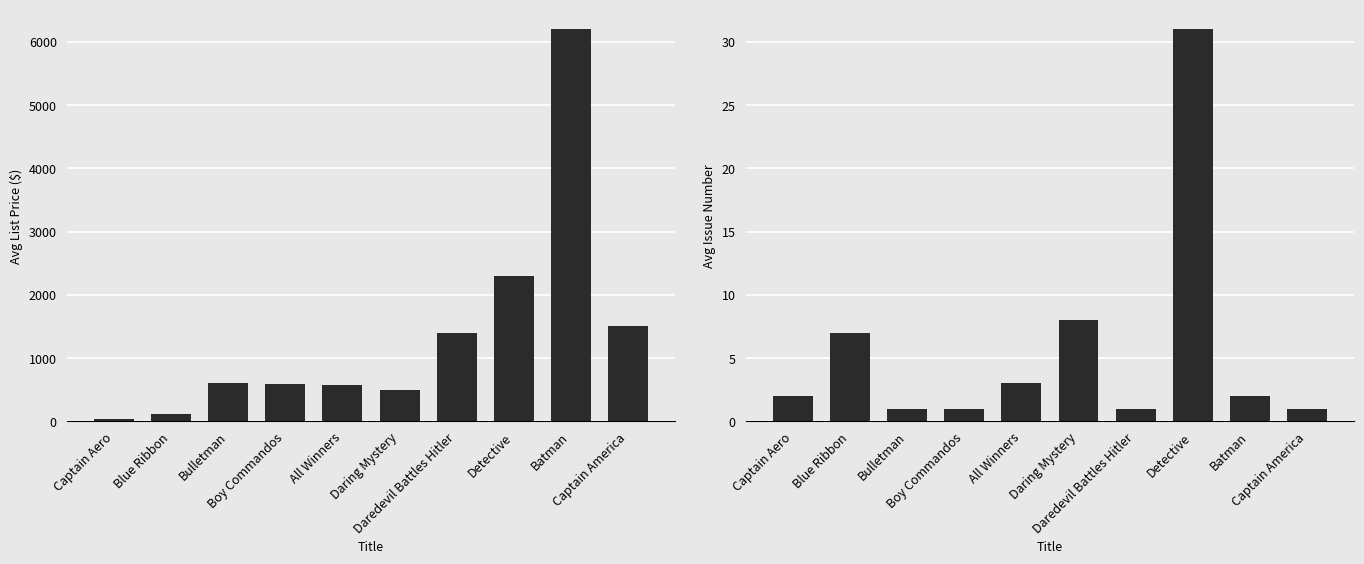

What are all the series names shown in the legend?

avg list price, avg issue